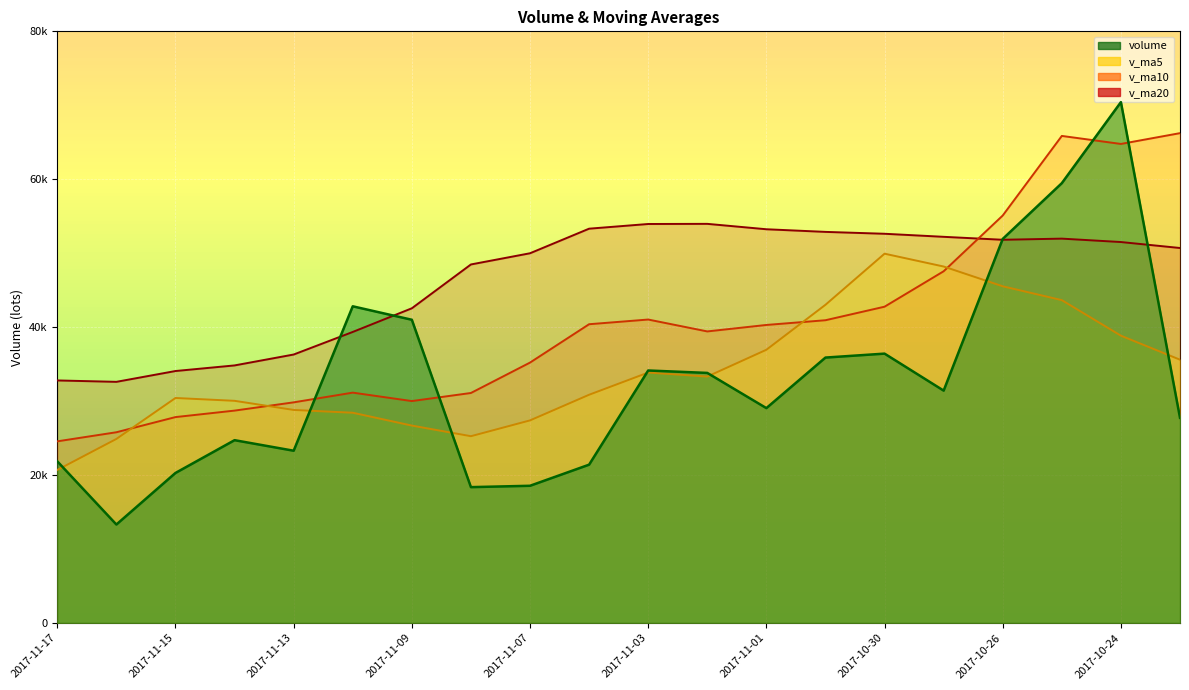

Between which two adjacent categories do v_ma20 and volume first intersect?

2017-11-13 and 2017-11-10